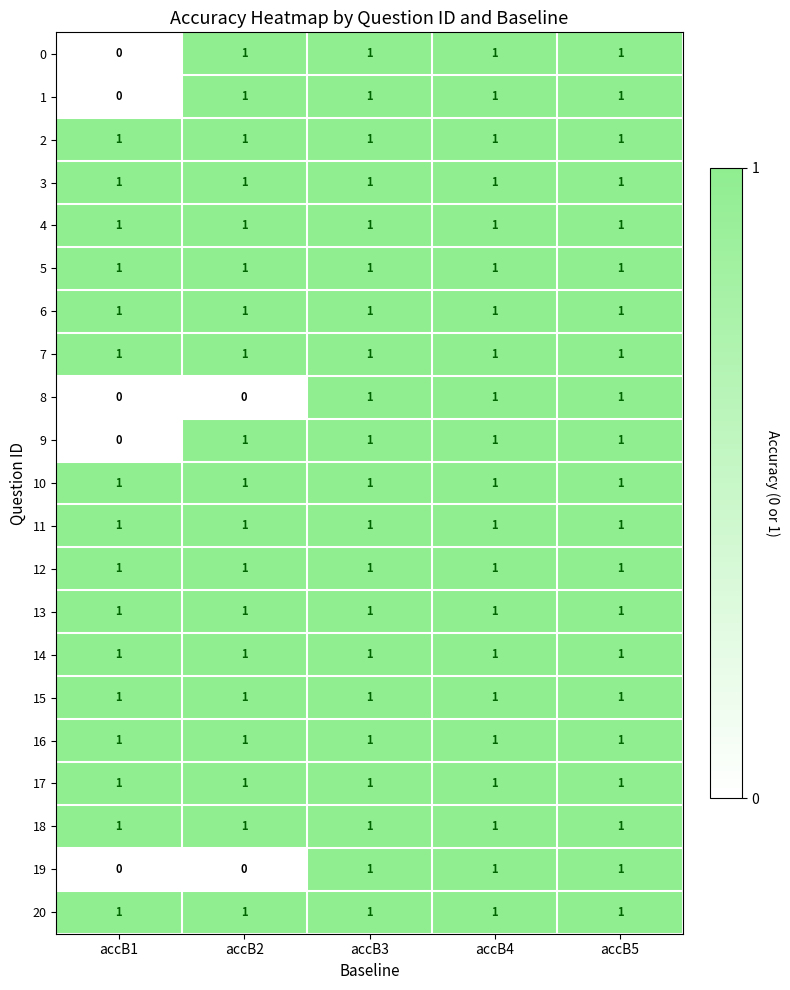

At how many categories does at least one series exceed 0?

5